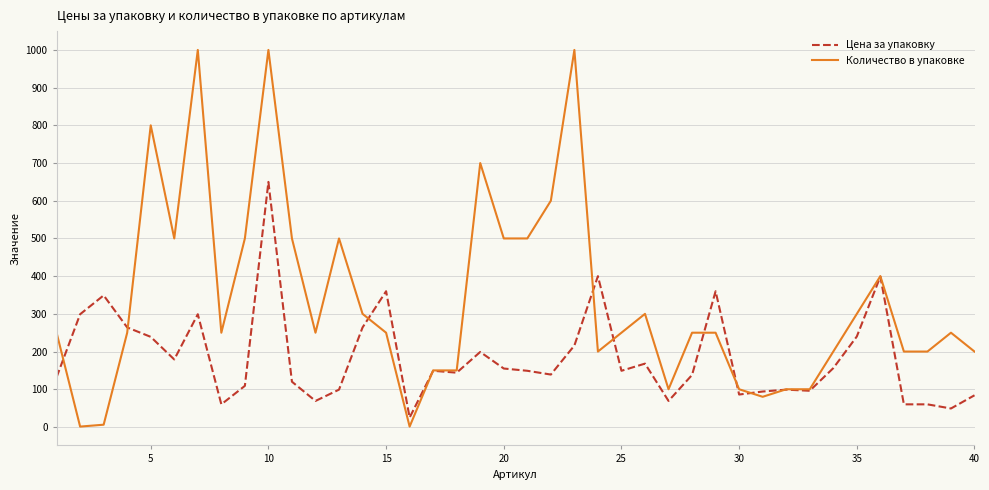

What is the maximum value for Цена за упаковку?

650